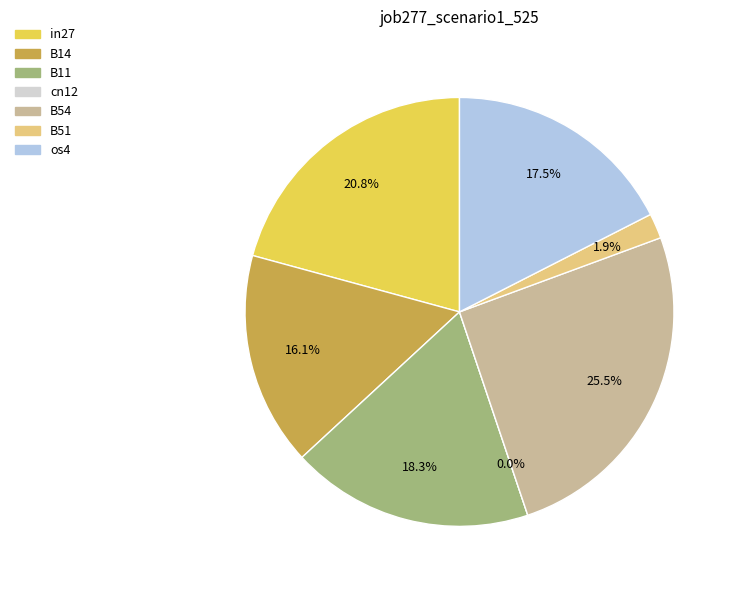

How many segments does this pie chart have?

7